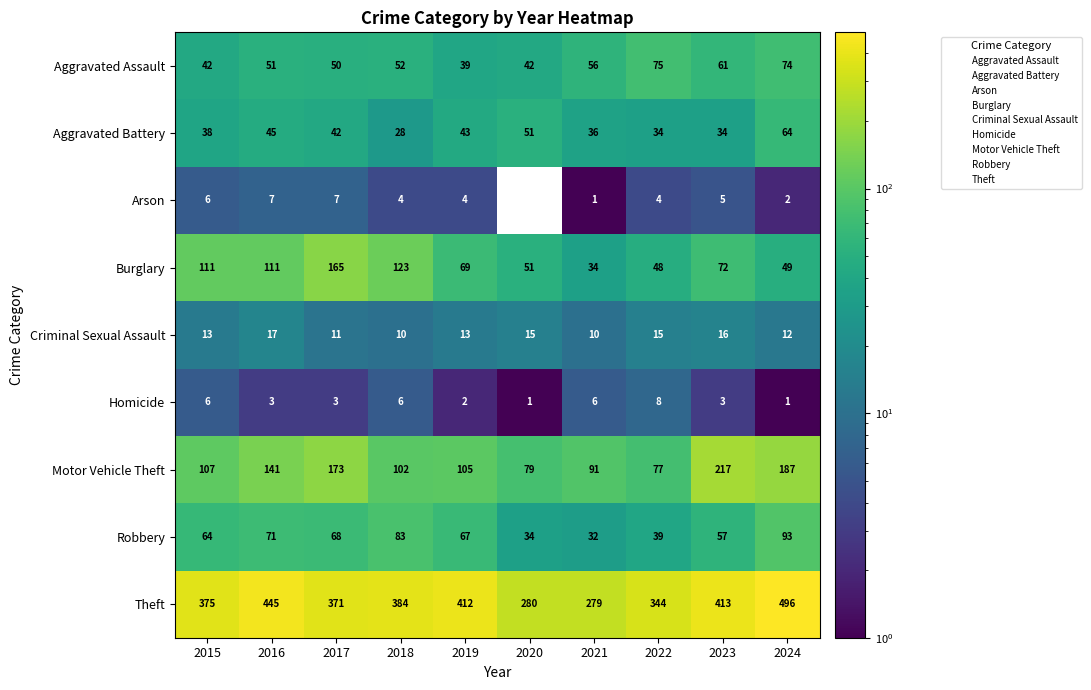

Count the number of categories in the chart.

10